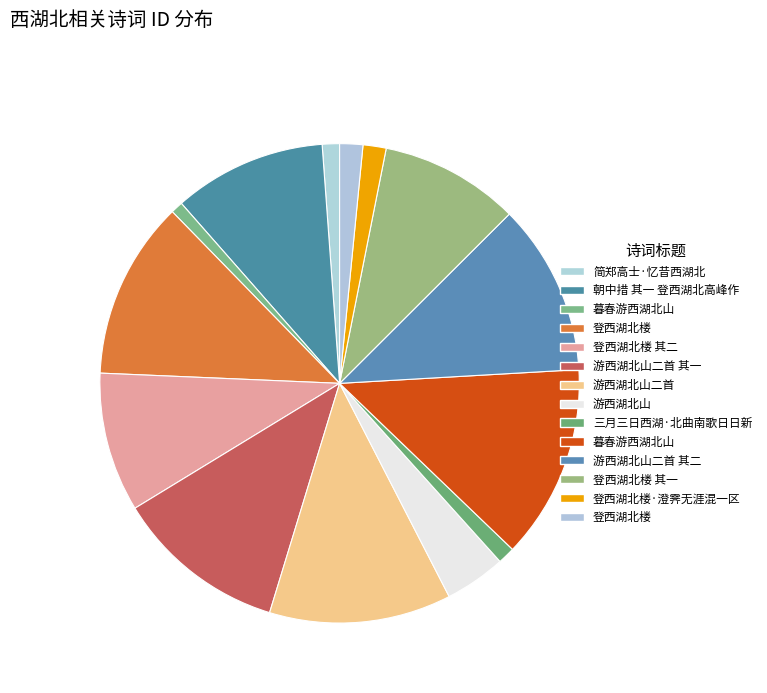

How many slices are in this pie chart?

14